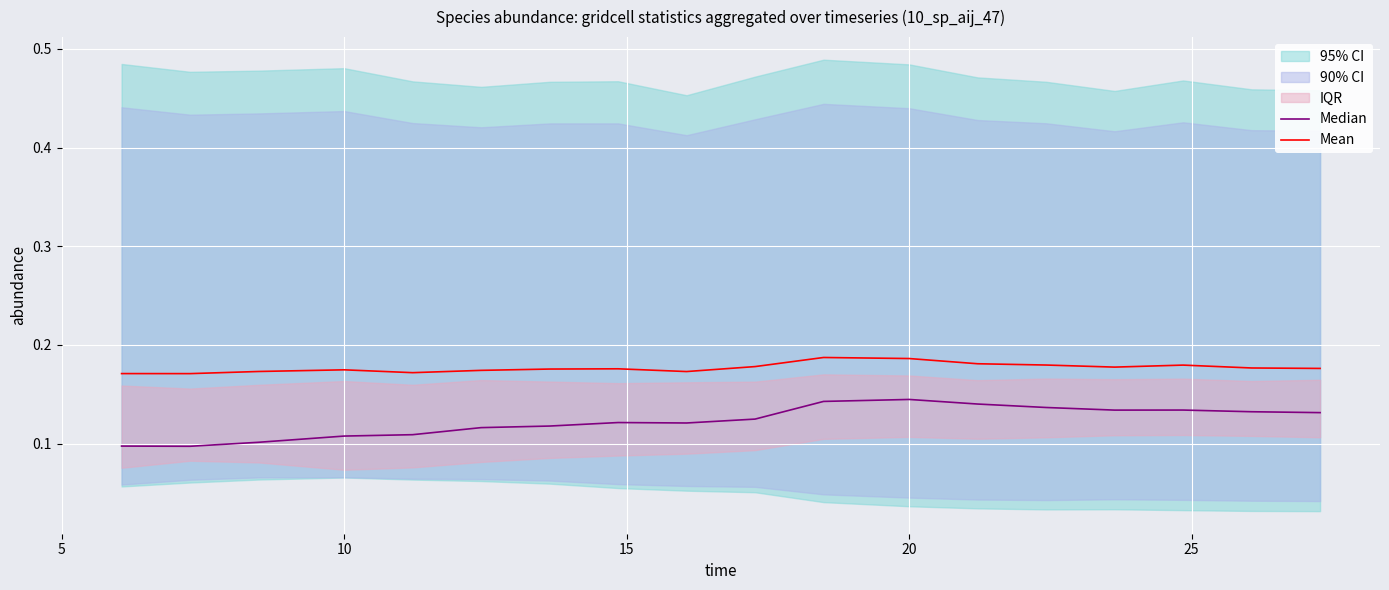

Which series has the largest total across all categories?

Mean